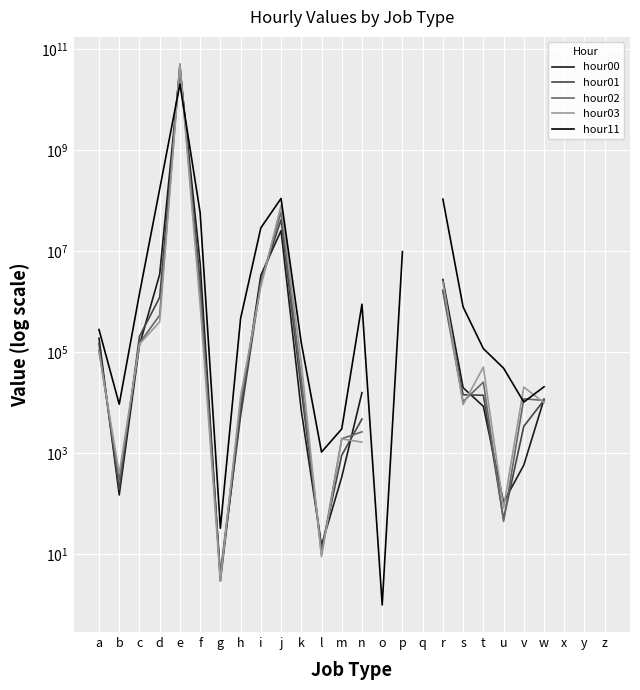

What is the total value across all series at k?

270115.0